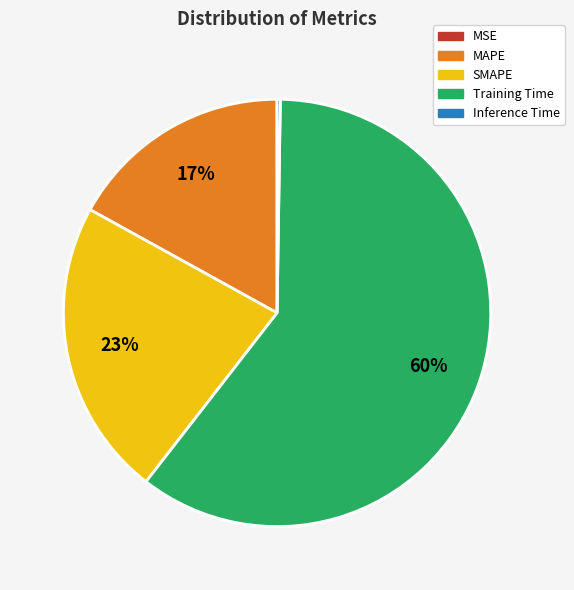

What is the largest slice in the pie chart?

Training Time